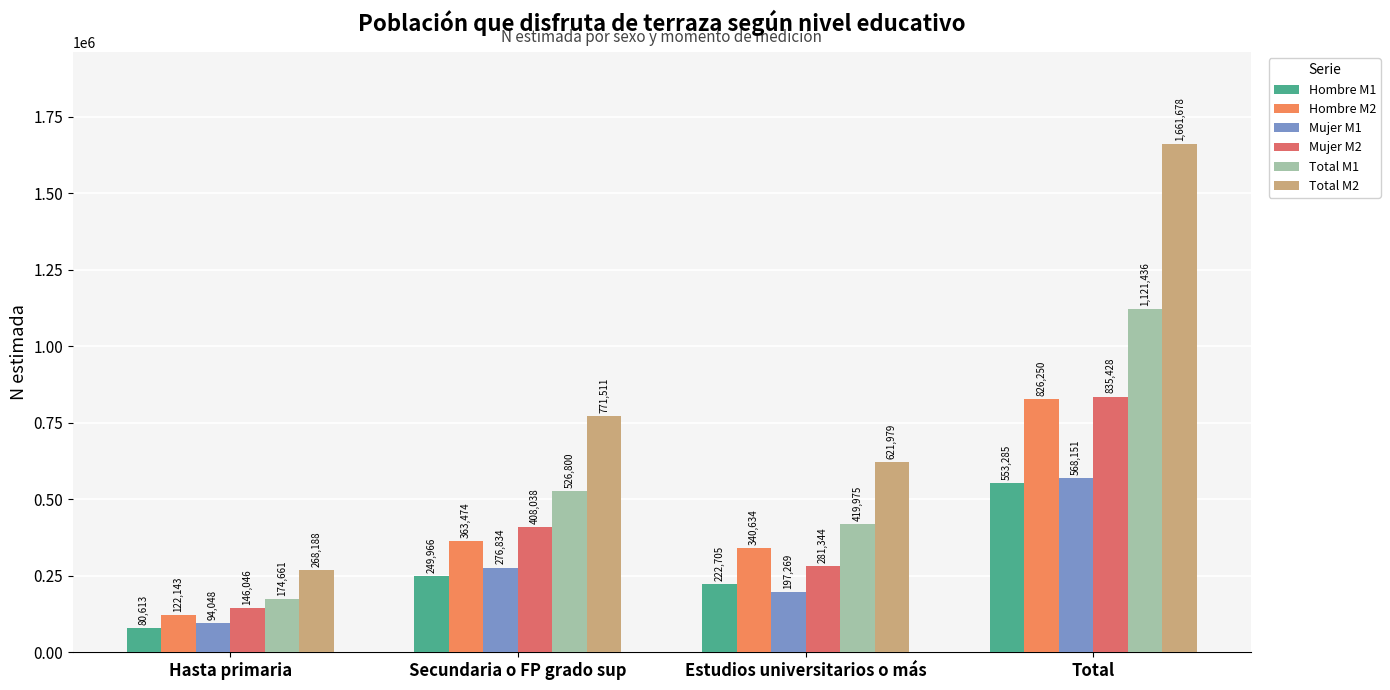

At how many categories does at least one series exceed 208607?

4